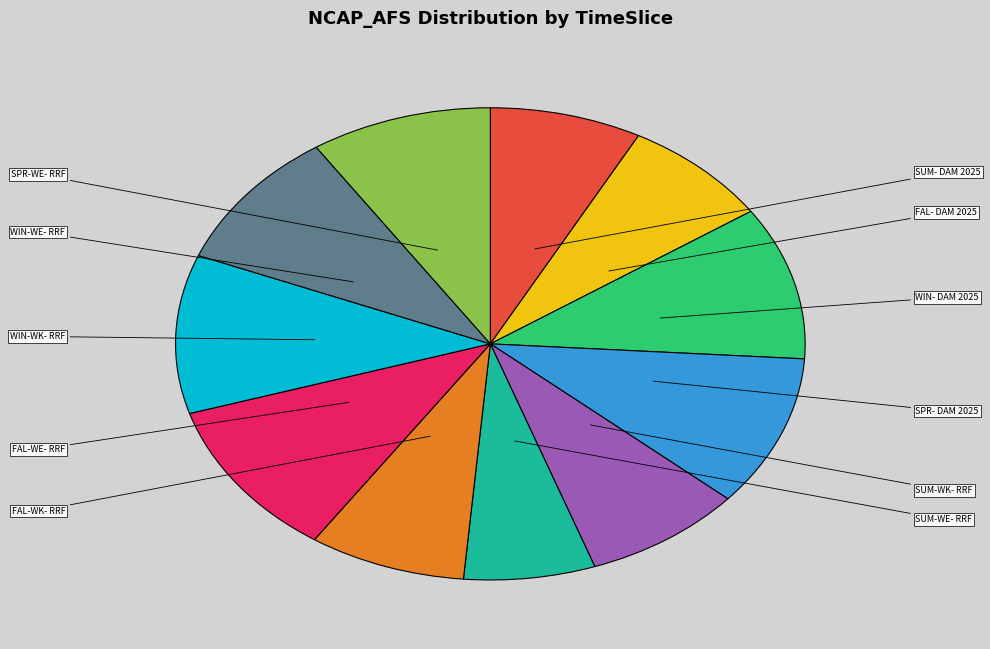

Is there any slice that represents more than half of the pie?

No